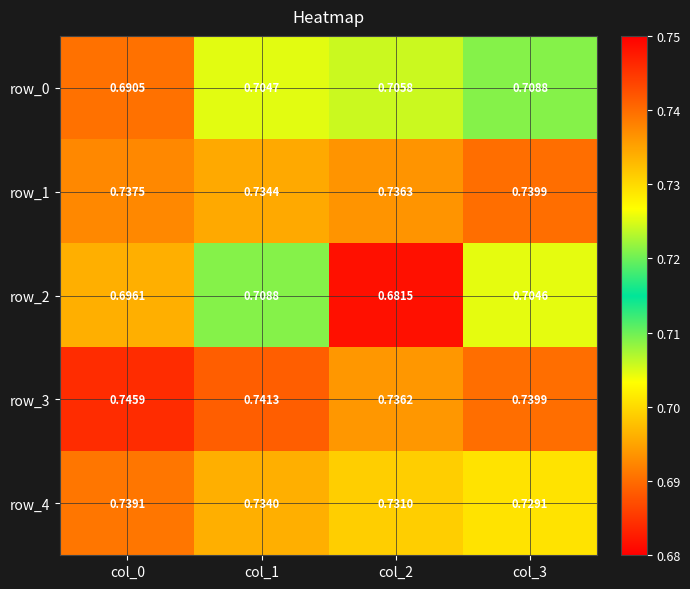

How many row_0 values are between 0 and 1?

4